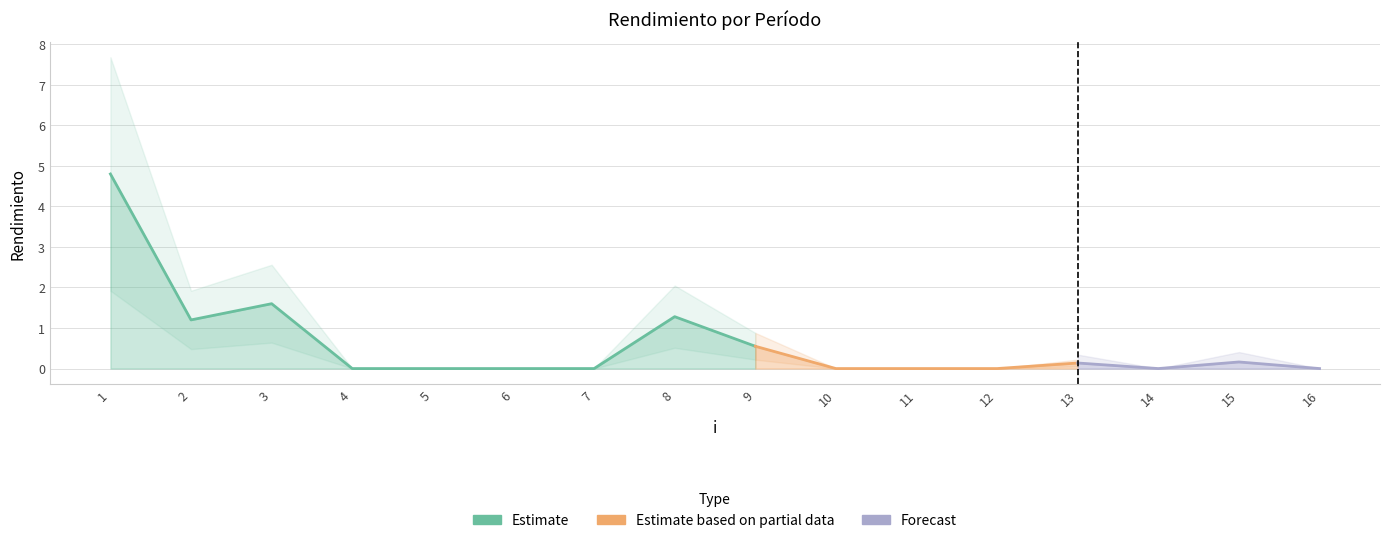

Is it true that the value at 3 is 1.6?

True